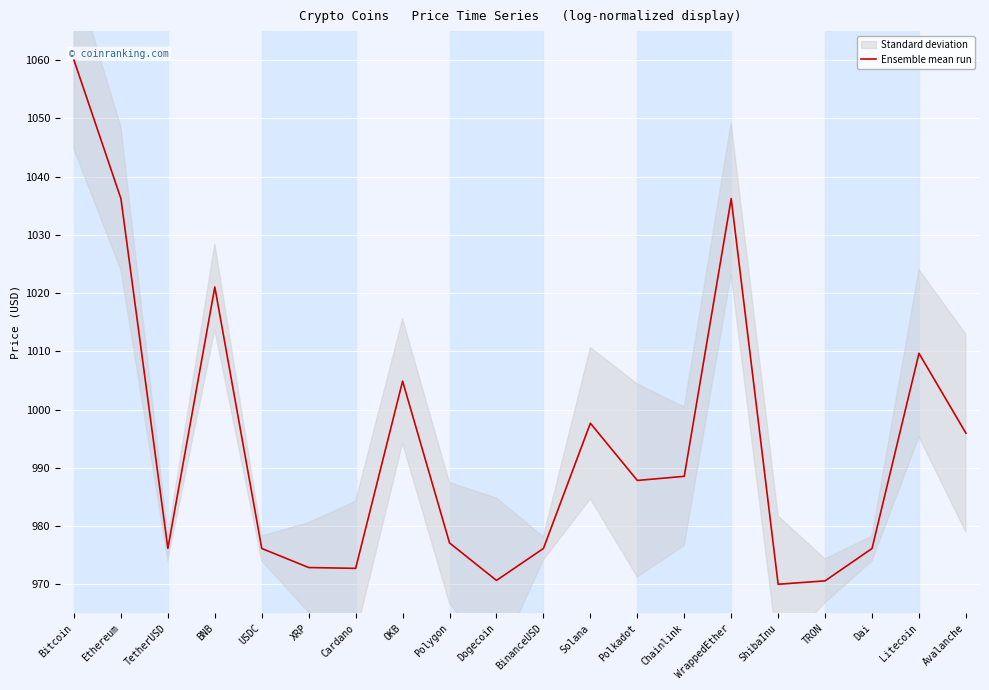

How many lines are shown in the chart?

1